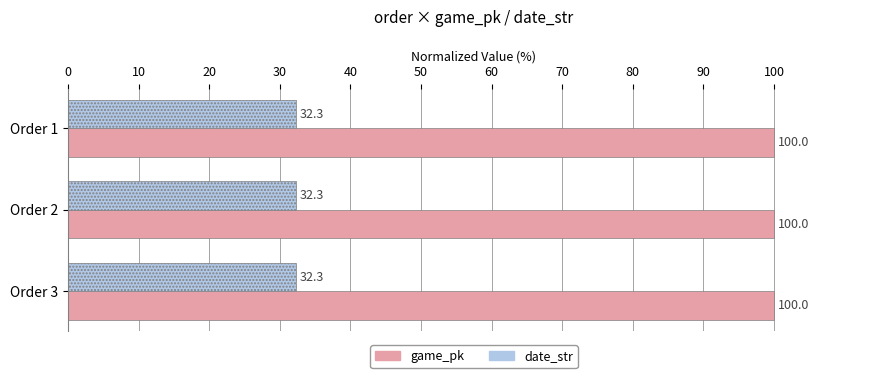

Count the game_pk values in the range 99 to 100.

3